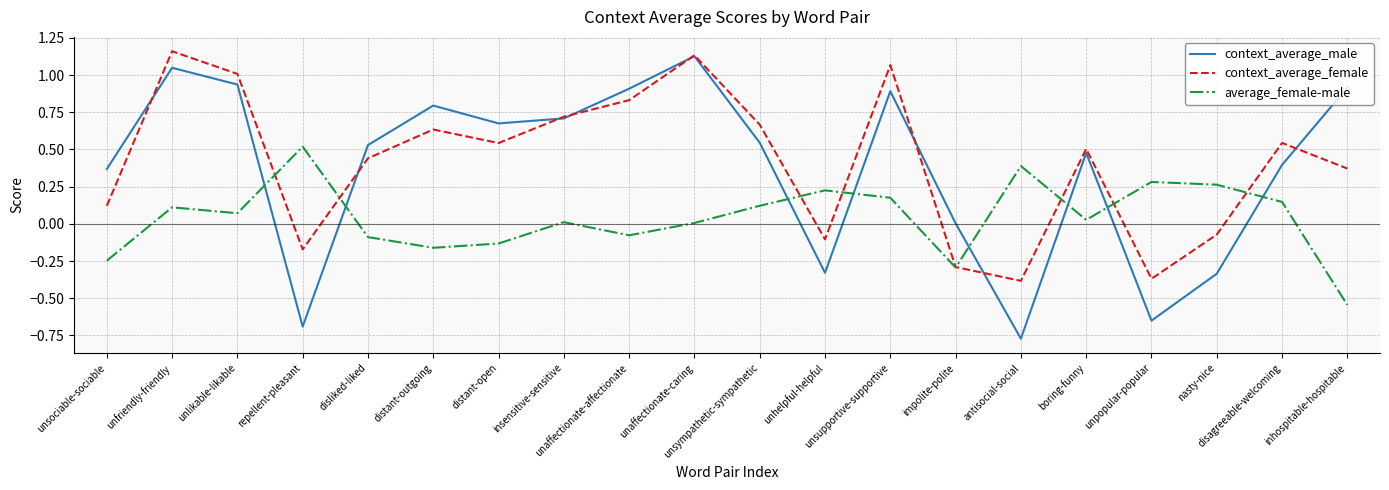

Which series has the widest spread of values?

context_average_male